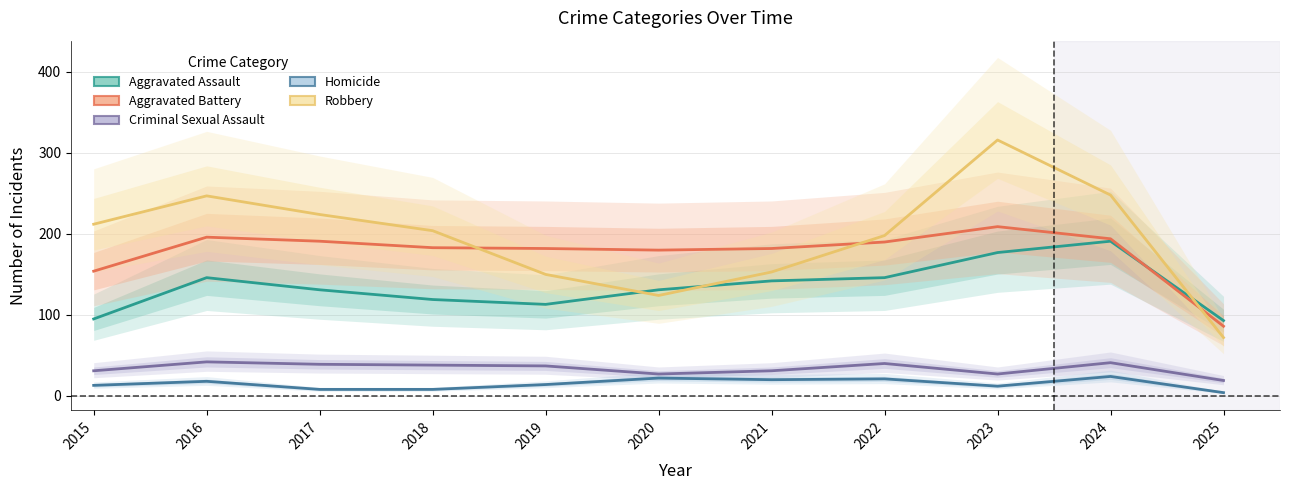

Is the value of Criminal Sexual Assault at 2018 greater than the value of Robbery at 2019?

No